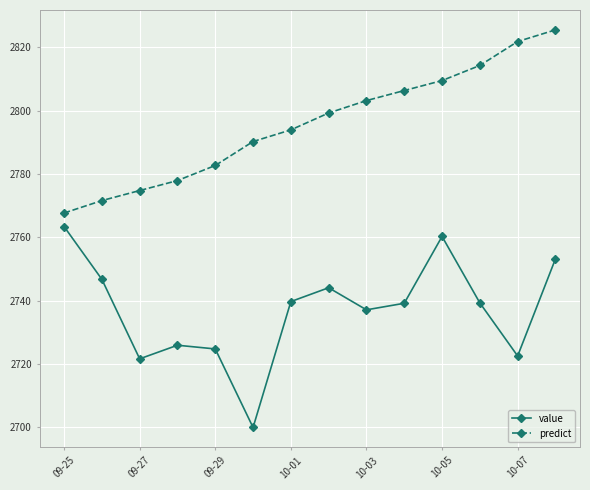

True or false: predict and value intersect in this chart.

False